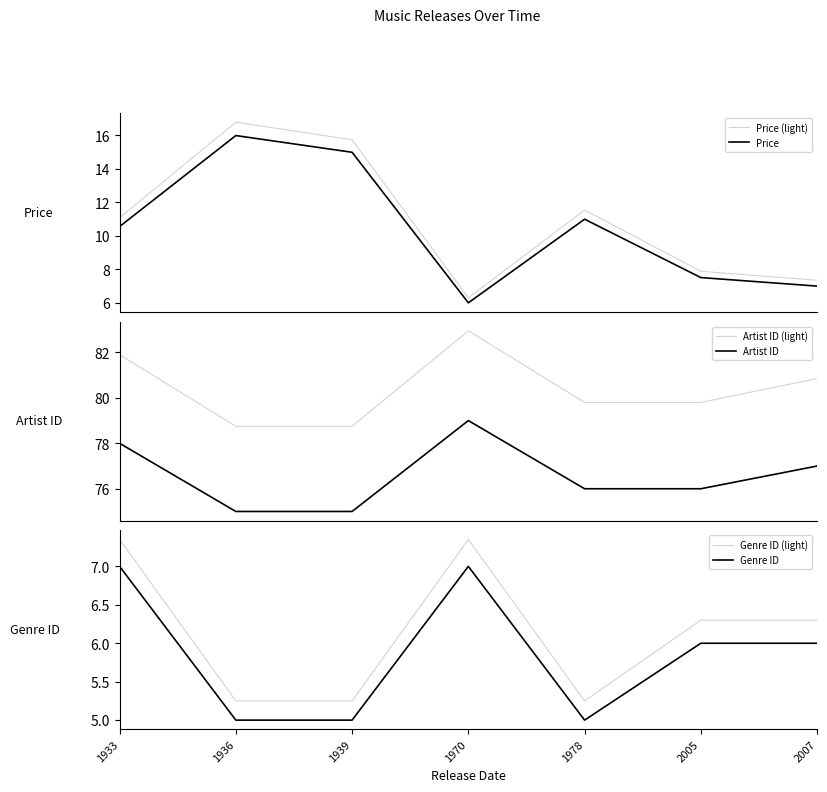

Does the chart display data point markers on the line(s)?

No